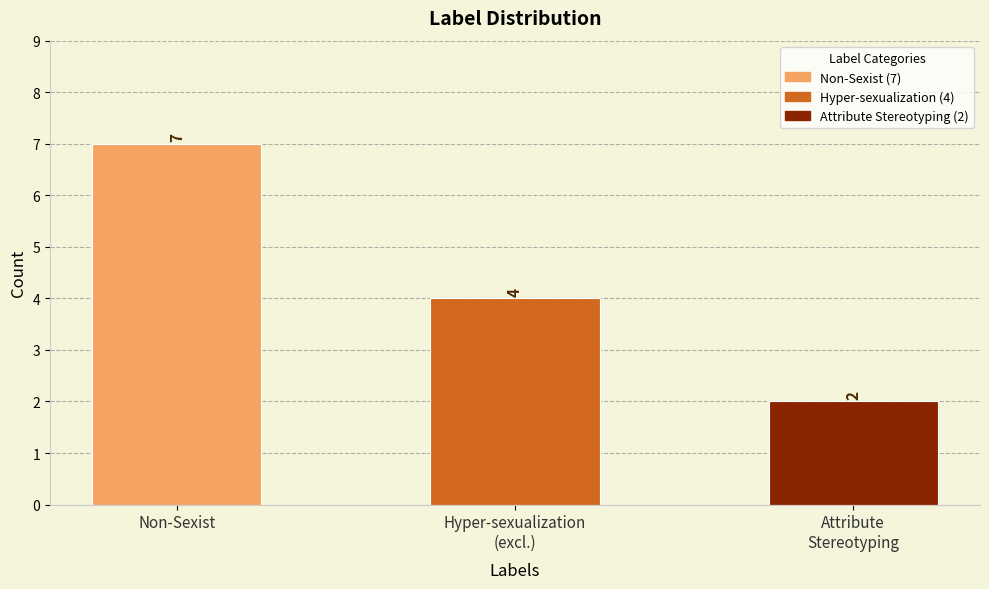

What is the sum of the values at Non-Sexist and Hyper-sexualization
(excl.)?

11